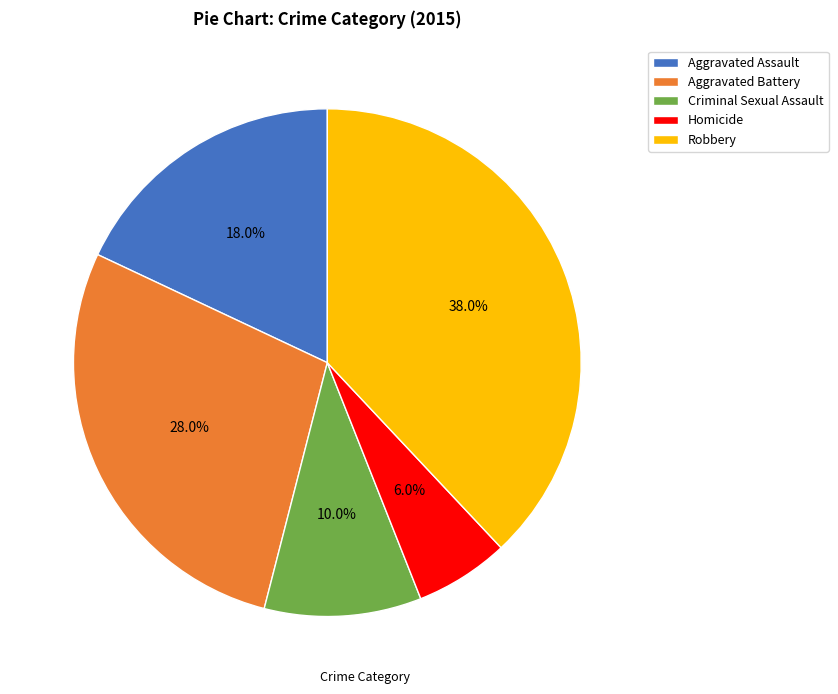

To the nearest percent, what percentage of the pie is Aggravated Assault?

18%